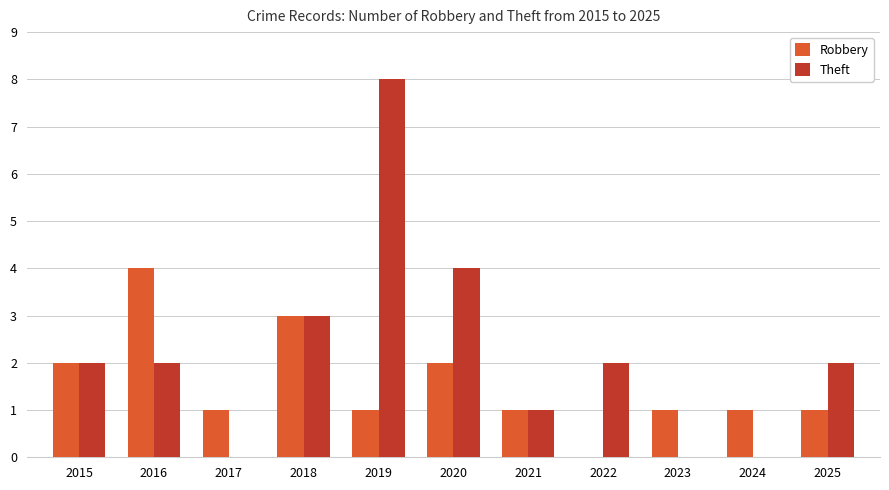

Which series has the largest total across all categories?

Theft